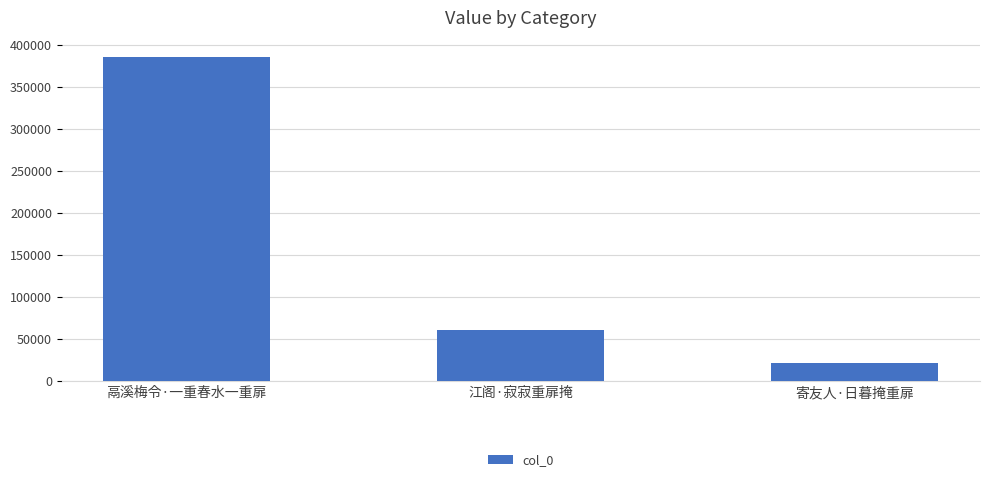

The chart shows a value of 21469 at 寄友人·日暮掩重扉. True or false?

True